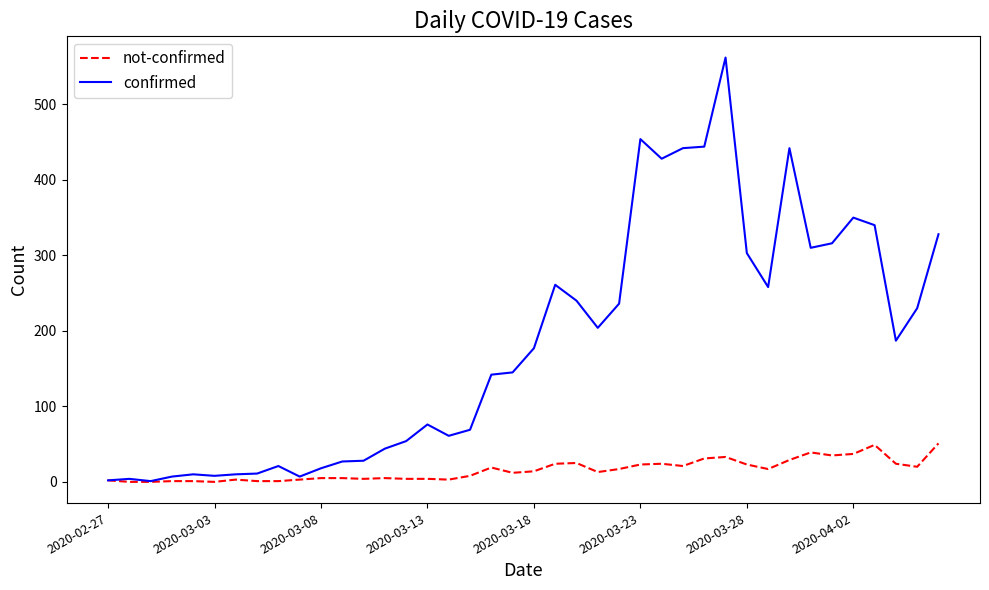

Which series has the largest total across all categories?

confirmed